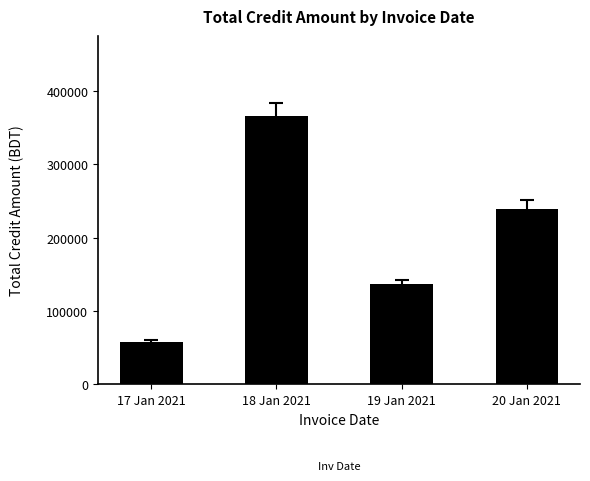

Where is the data nearest to the value 211419?

20 Jan 2021